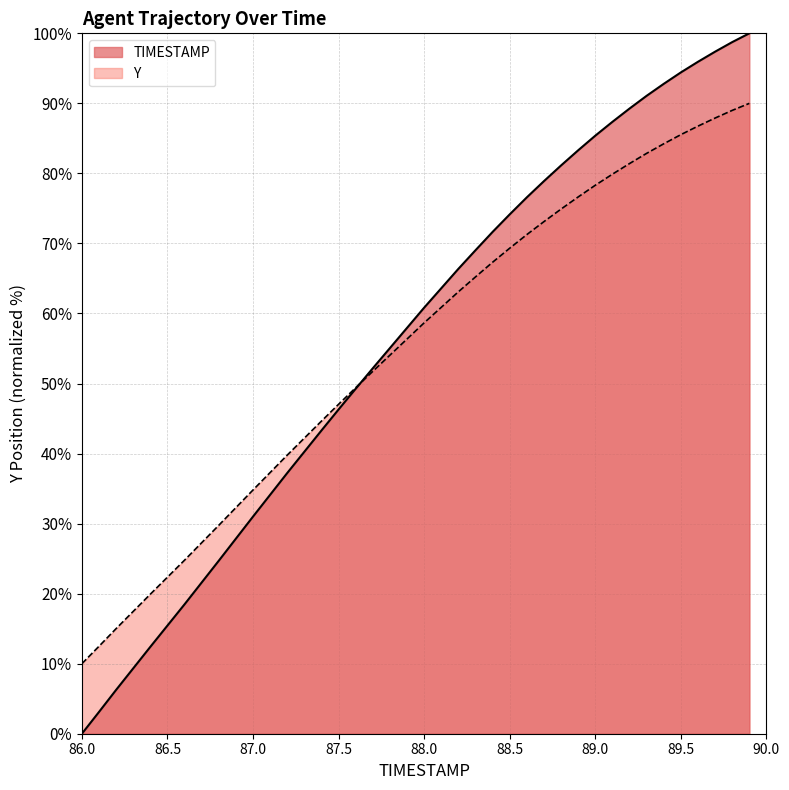

What is the total value across all series at 88.0?

119.5